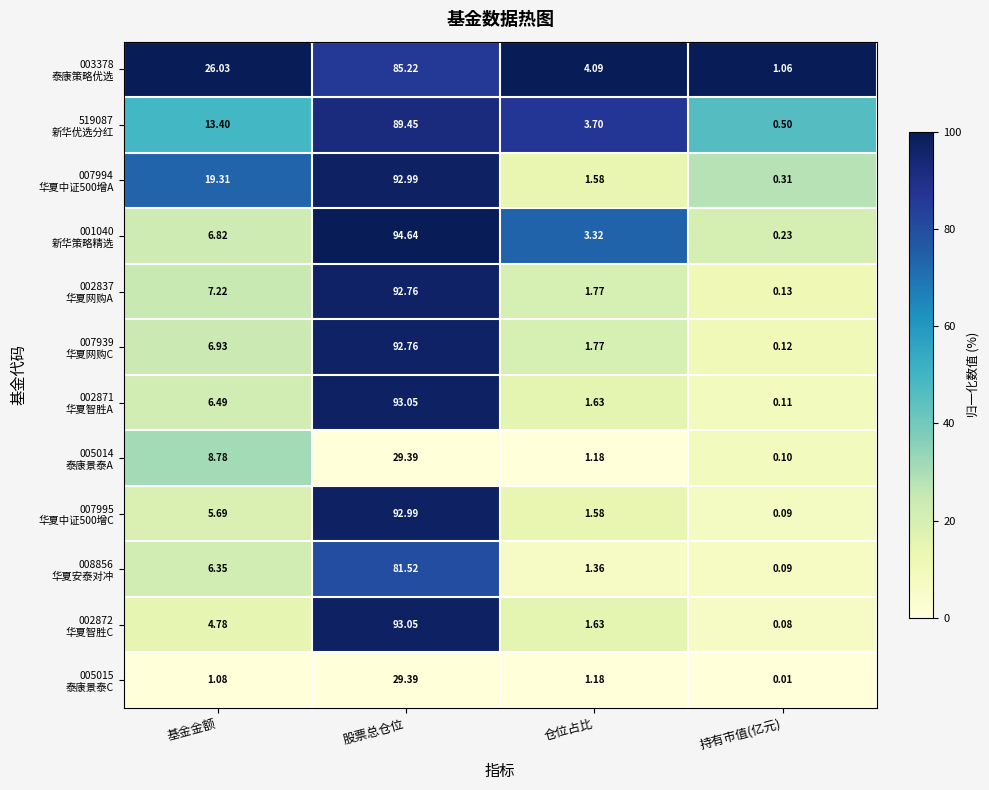

Which label corresponds to the smallest value in the chart?

持有市值(亿元)